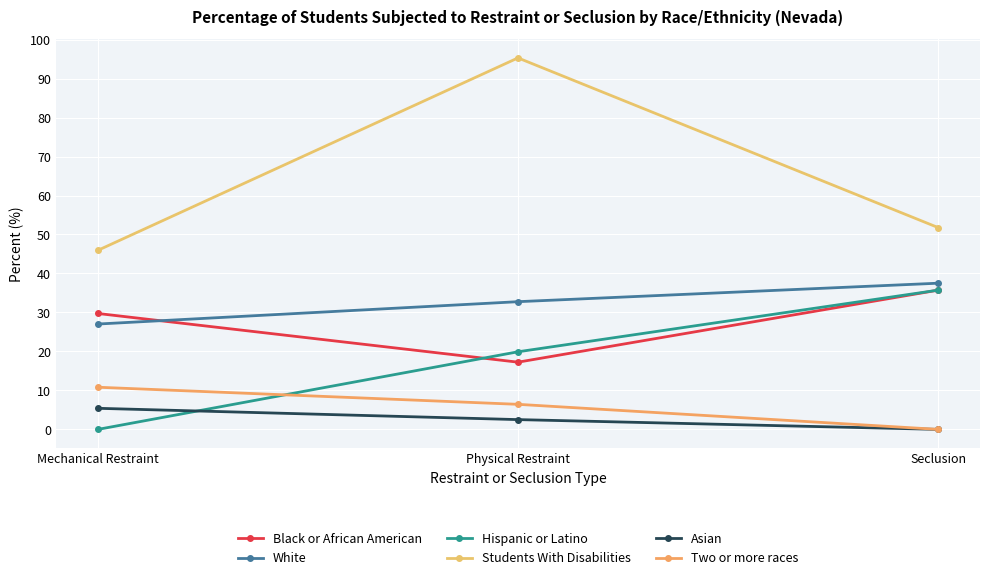

At how many categories does at least one series exceed 30?

3